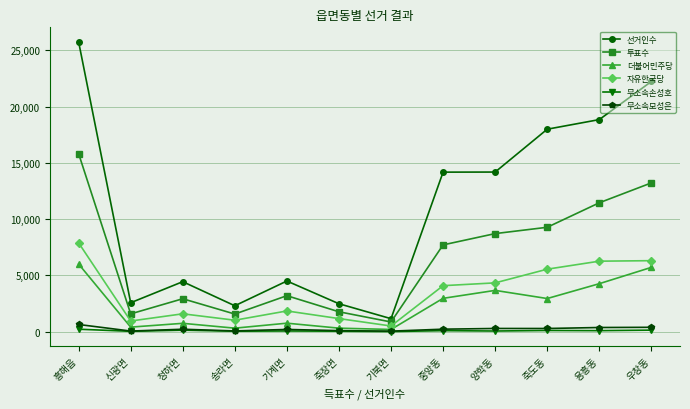

What is the sum of all 무소속모성은 values?

2950